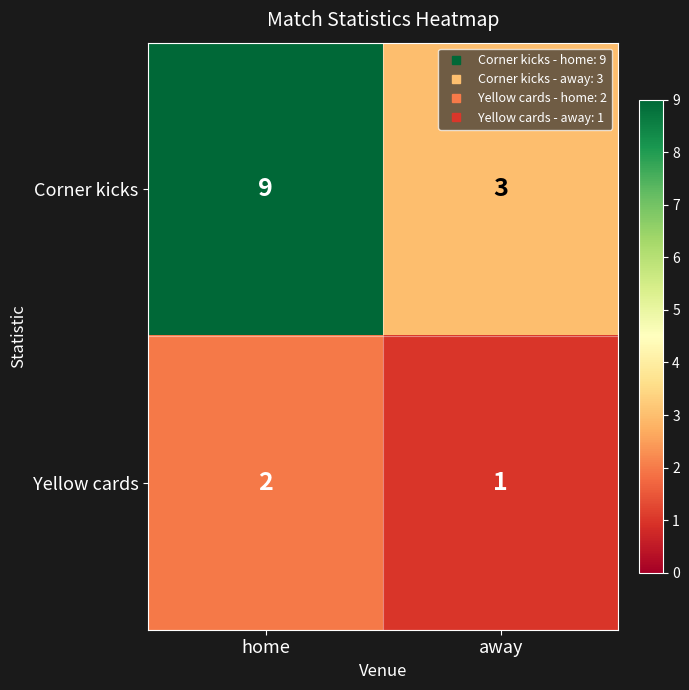

What is the sum of all Corner kicks values?

12